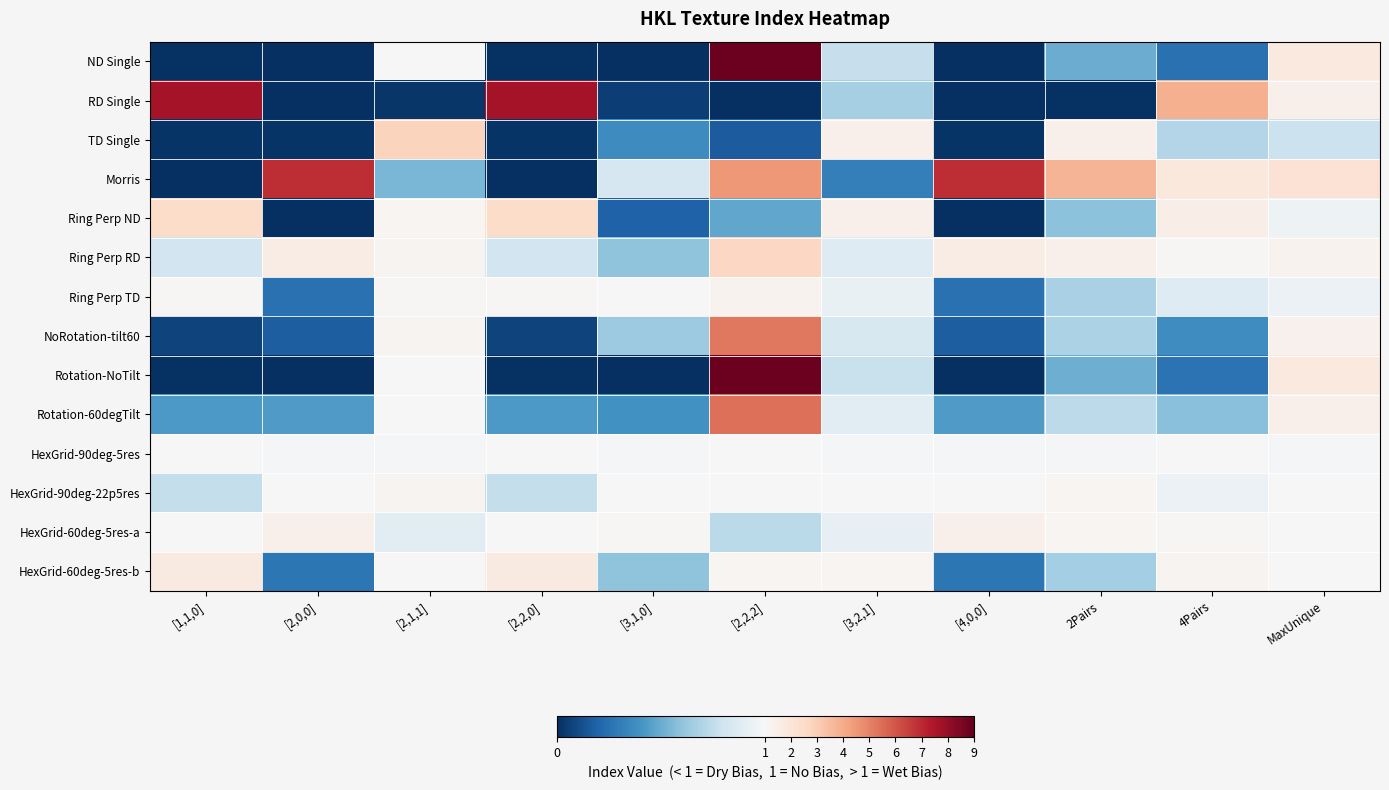

Rank the series by their maximum value, from lowest to highest.

HexGrid-90deg-5res, HexGrid-90deg-22p5res, Ring Perp TD, HexGrid-60deg-5res-a, HexGrid-60deg-5res-b, Ring Perp ND, Ring Perp RD, TD Single, NoRotation-tilt60, Rotation-60degTilt, Morris, RD Single, ND Single, Rotation-NoTilt